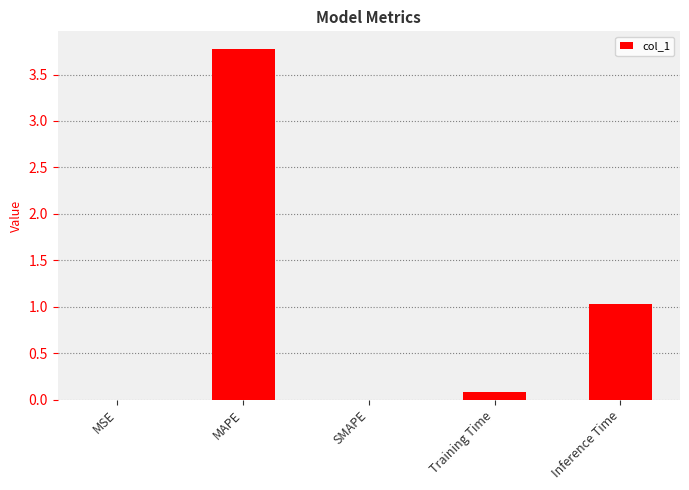

True or false: the data shows 0.0 at MSE.

True